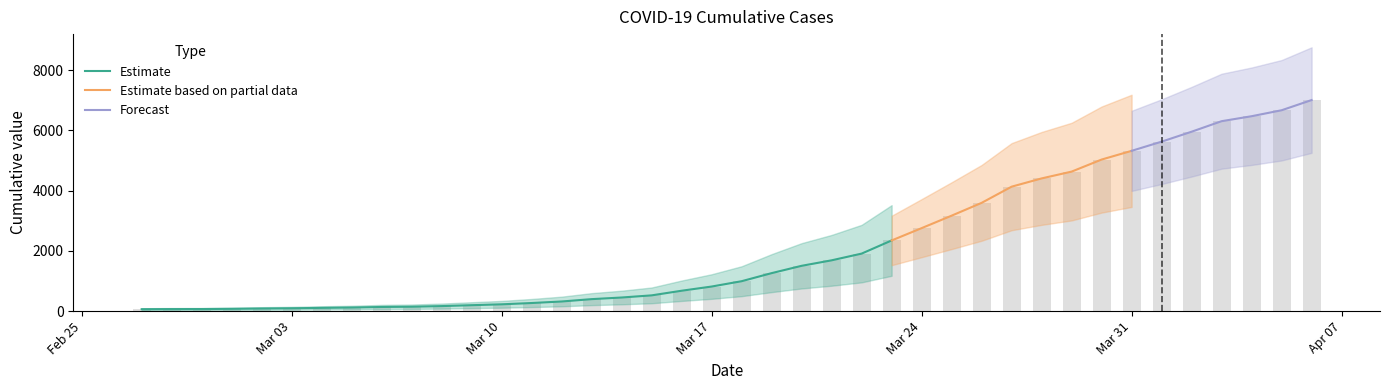

How many values are below 993?

20